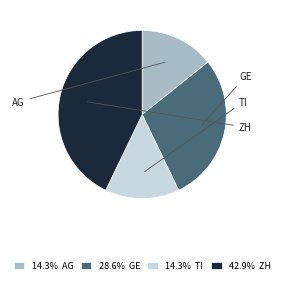

Approximately how many times larger is the value at 14.3% AG compared to 42.9% ZH?

0.3